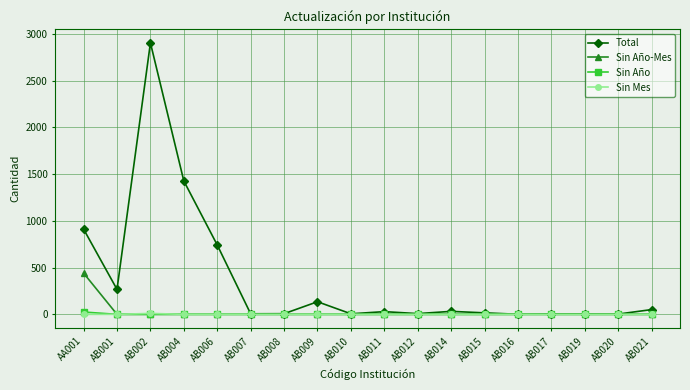

What is the label of the 1st point from the left?

AA001